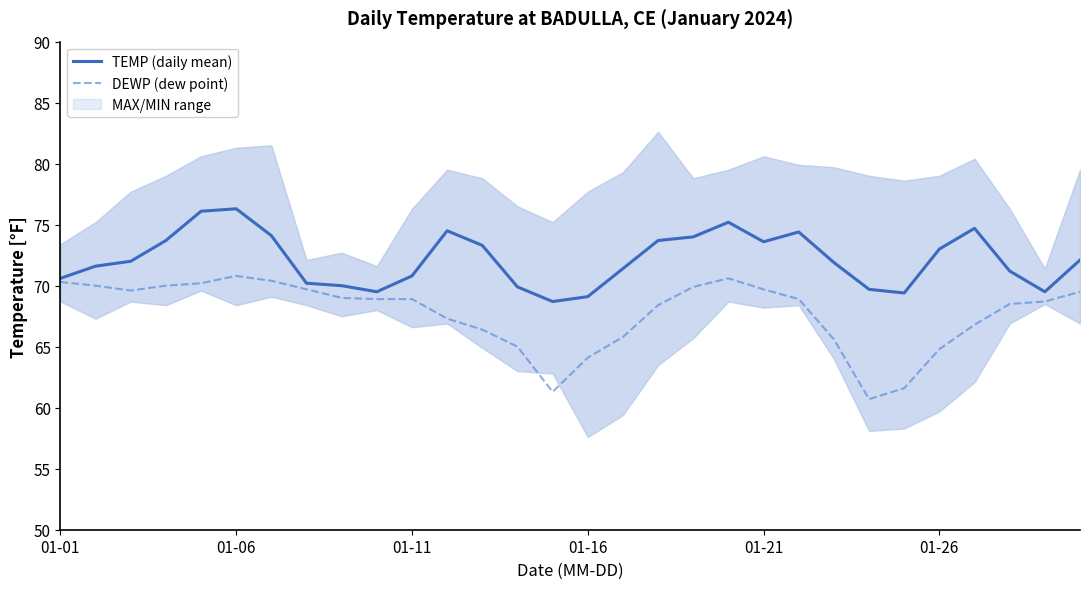

How many data points does each series have?

30